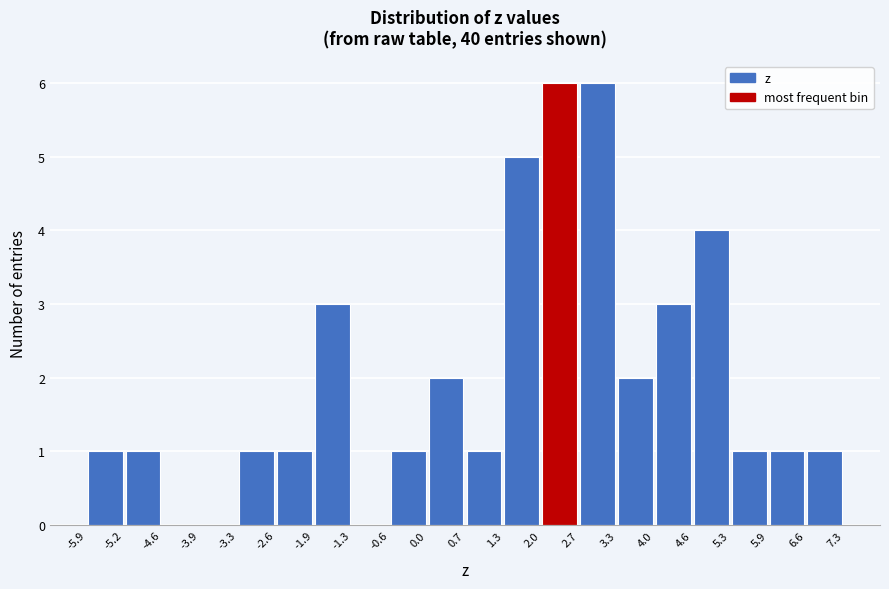

Reading left to right, list every bar in this chart as the range it spans on the x-axis followed by its height. The values are not printed on the chart, so give them approximately, as read against the axis.

-5.9 to -5.2: 1
-5.2 to -4.6: 1
-4.6 to -3.9: 0
-3.9 to -3.3: 0
-3.3 to -2.6: 1
-2.6 to -1.9: 1
-1.9 to -1.3: 3
-1.3 to -0.6: 0
-0.6 to 0.0: 1
0.0 to 0.7: 2
0.7 to 1.3: 1
1.3 to 2.0: 5
2.0 to 2.7: 6
2.7 to 3.3: 6
3.3 to 4.0: 2
4.0 to 4.6: 3
4.6 to 5.3: 4
5.3 to 5.9: 1
5.9 to 6.6: 1
6.6 to 7.3: 1